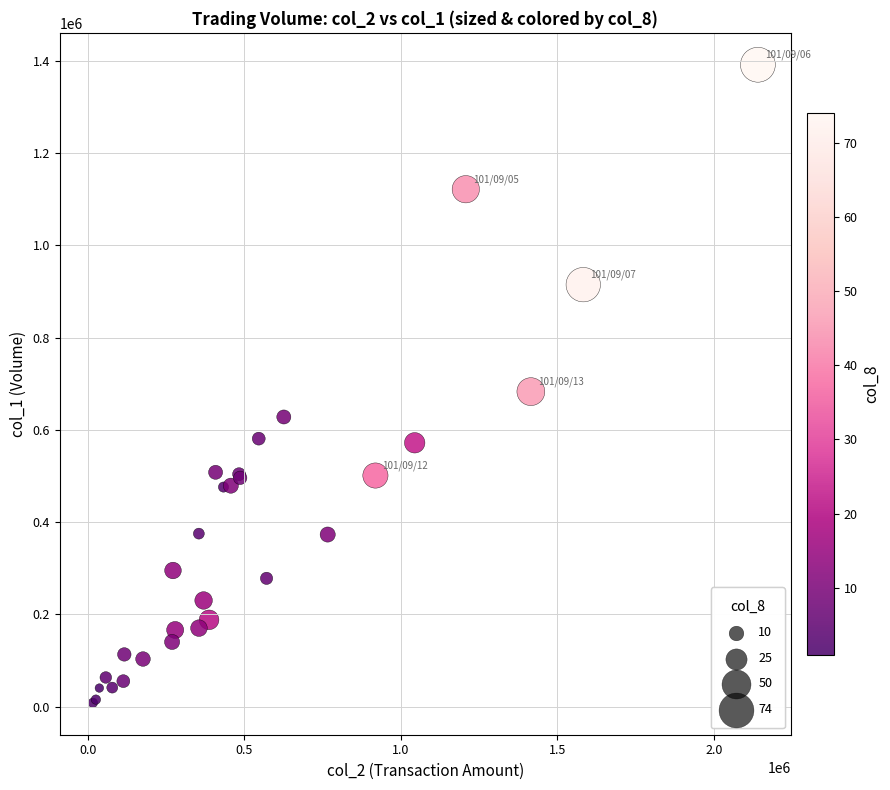

What Y value in the scatter plot is closest to 700000?

683000